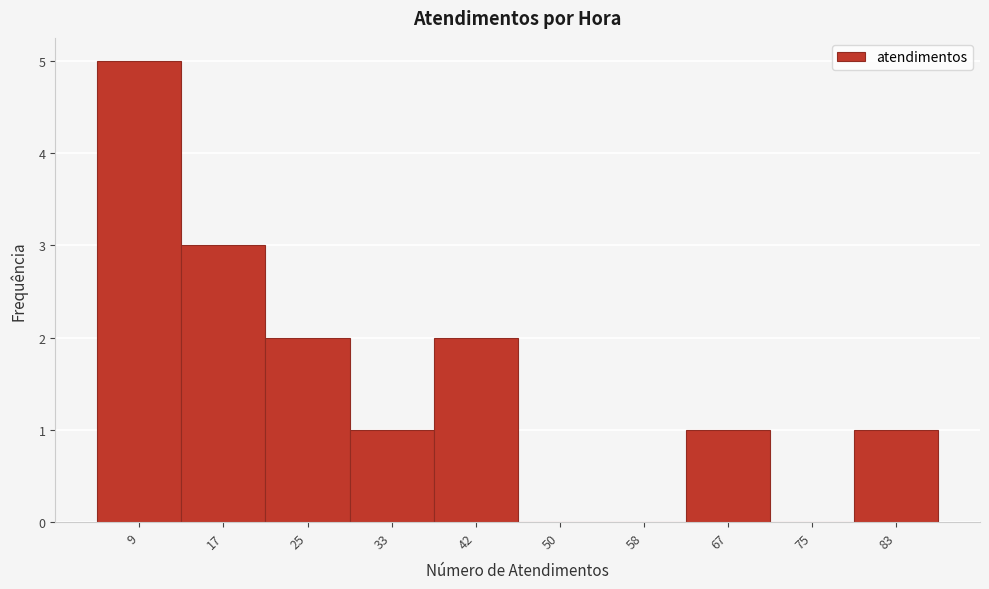

Reading left to right, transcribe all the data shown in this chart.

9=5	17=3	25=2	33=1	42=2	50=0	58=0	67=1	75=0	83=1